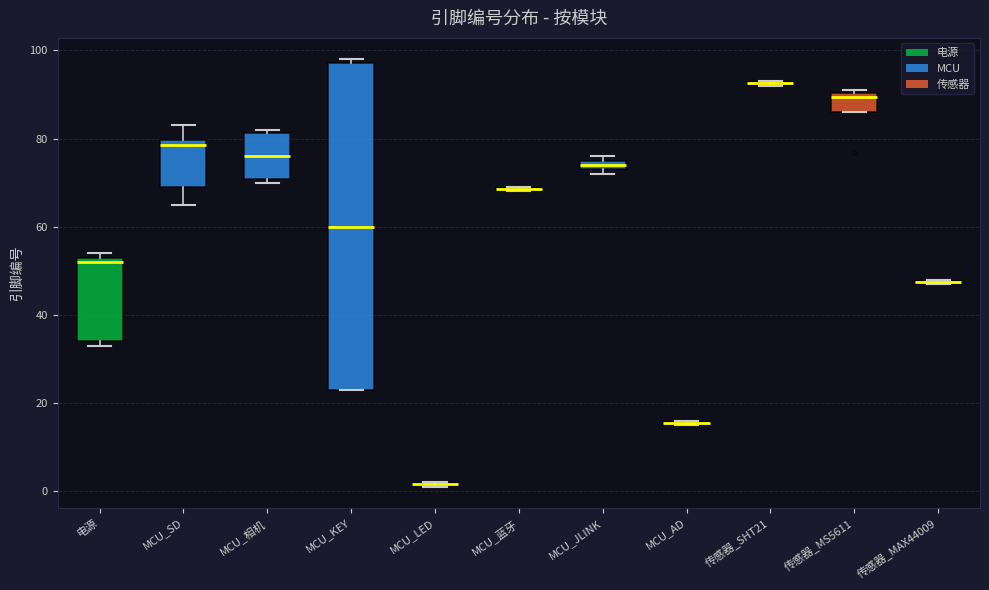

Which box is the tallest, from its lower edge to its upper edge?

MCU_KEY